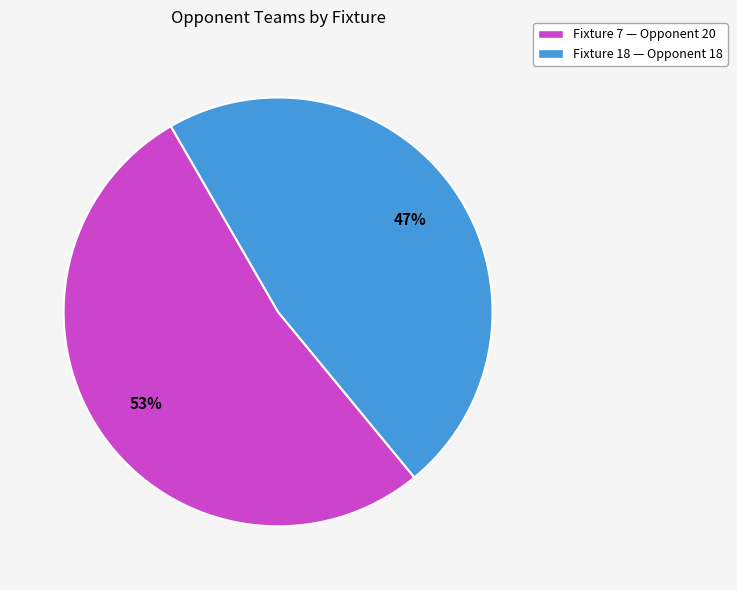

To the nearest percent, what is the average slice percentage?

50%